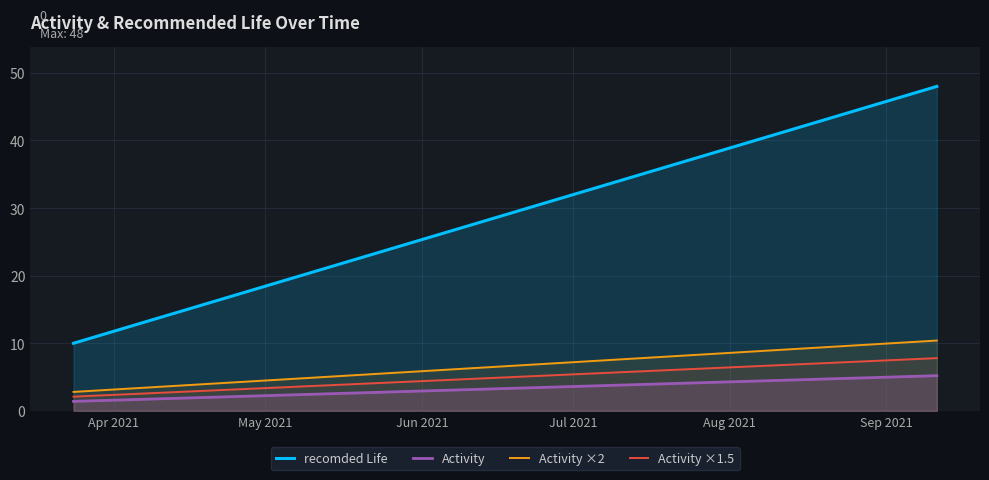

True or false: recomded Life has more than 1 points higher than both neighbors.

False